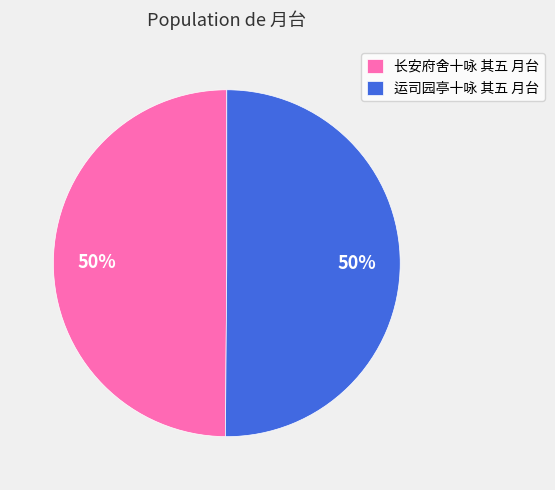

To the nearest percent, what is the combined percentage of 运司园亭十咏 其五 月台 and 长安府舍十咏 其五 月台?

100%